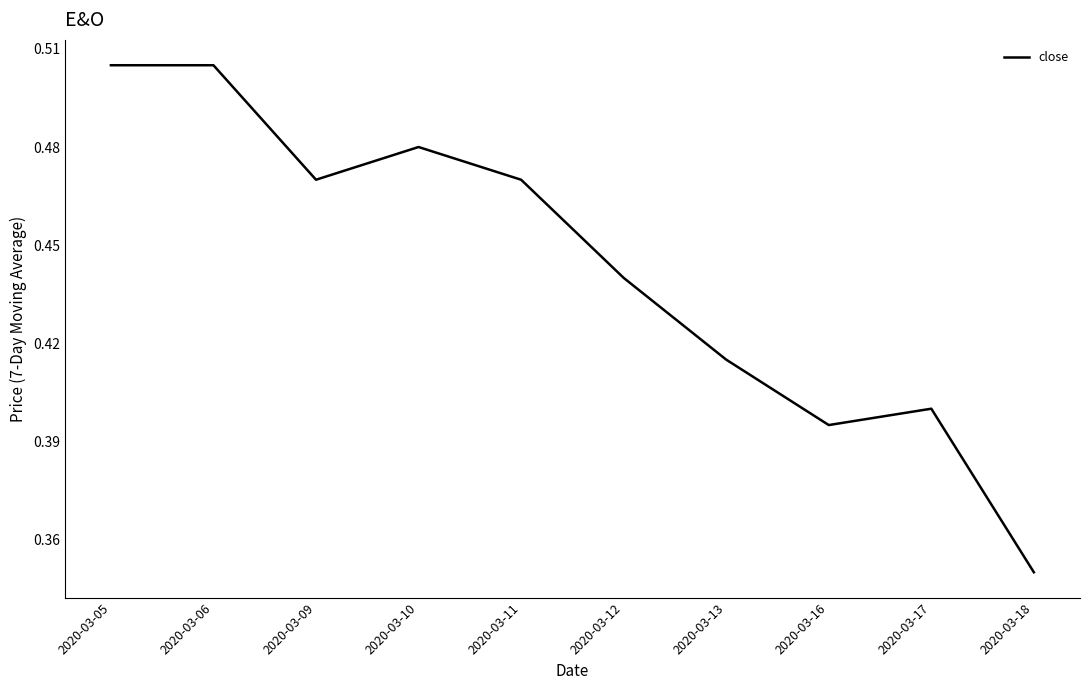

The value at 2020-03-13 is 0.6. True or false?

False